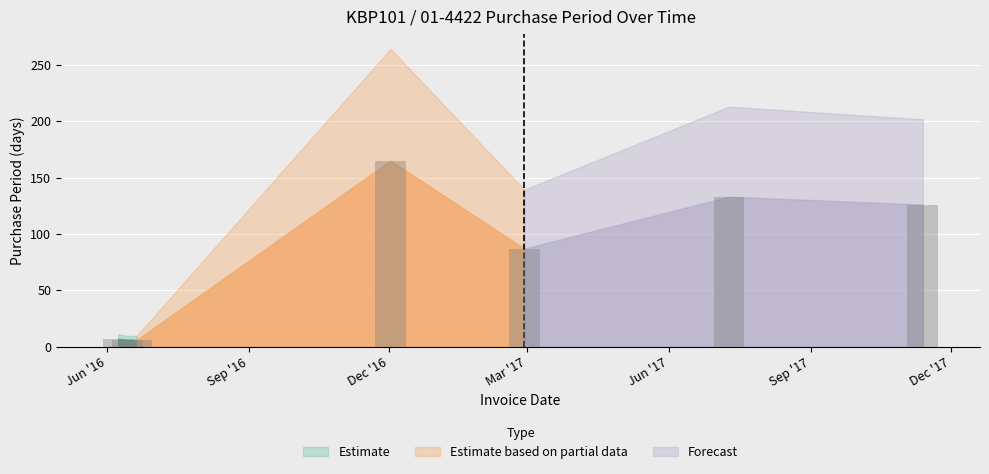

What is the greatest value displayed?

165